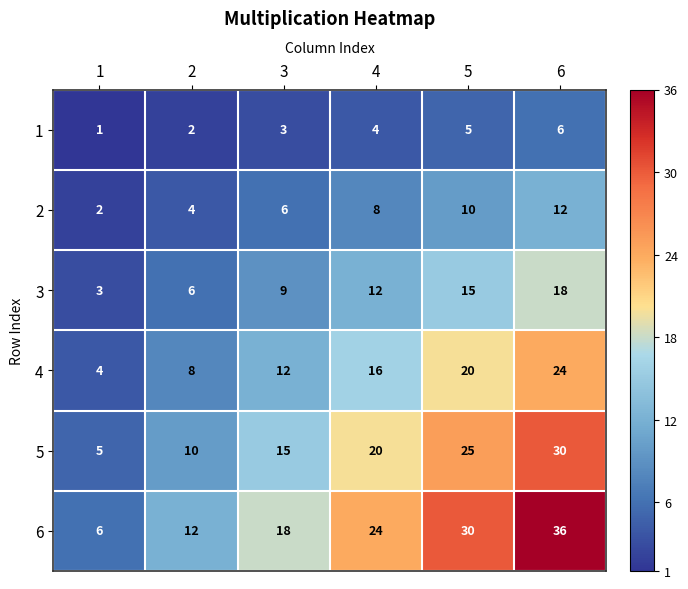

Which category has the highest value across all series?

6